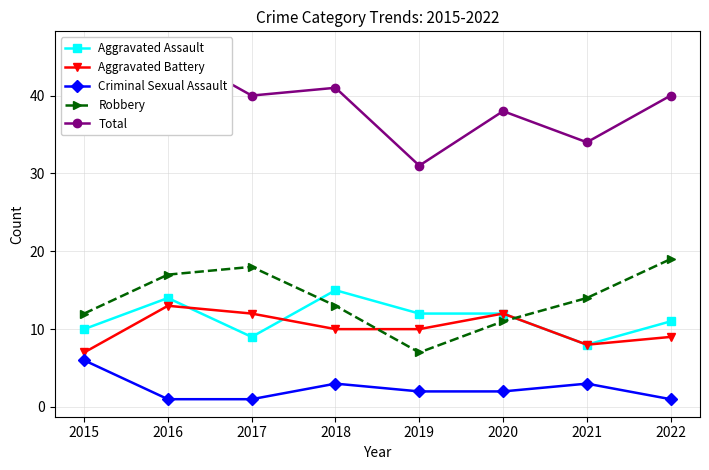

At which category does Criminal Sexual Assault reach its first local peak?

2018